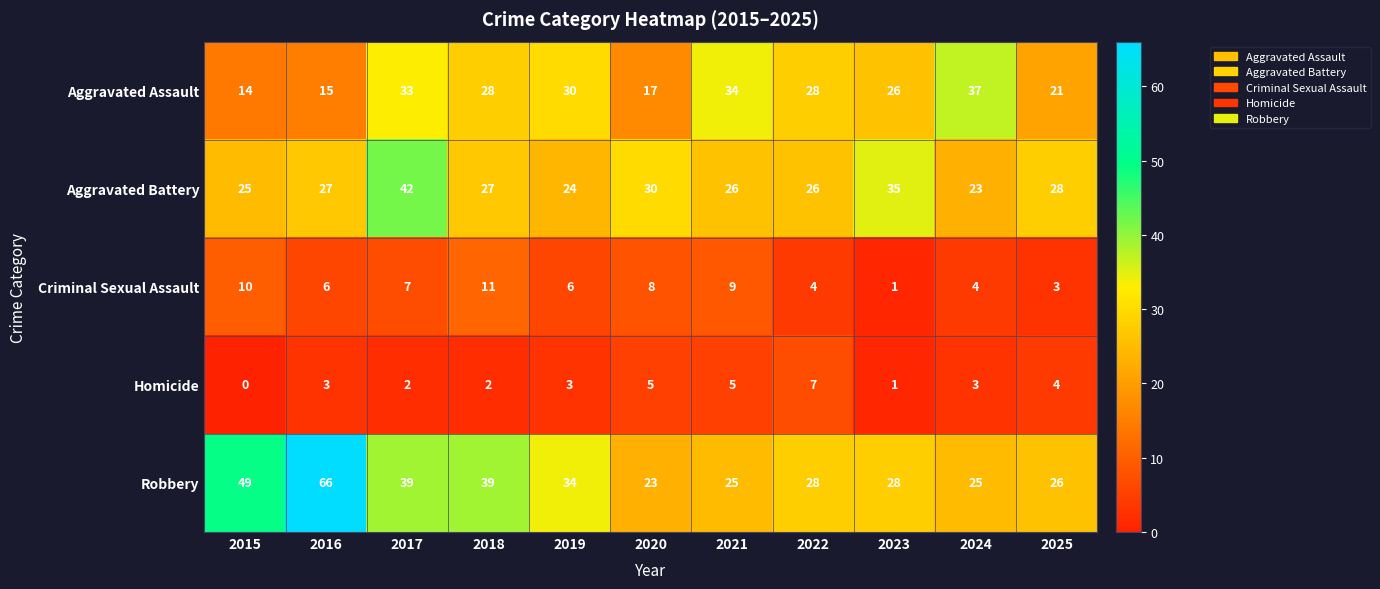

Rank the series by their maximum value, from lowest to highest.

Homicide, Criminal Sexual Assault, Aggravated Assault, Aggravated Battery, Robbery